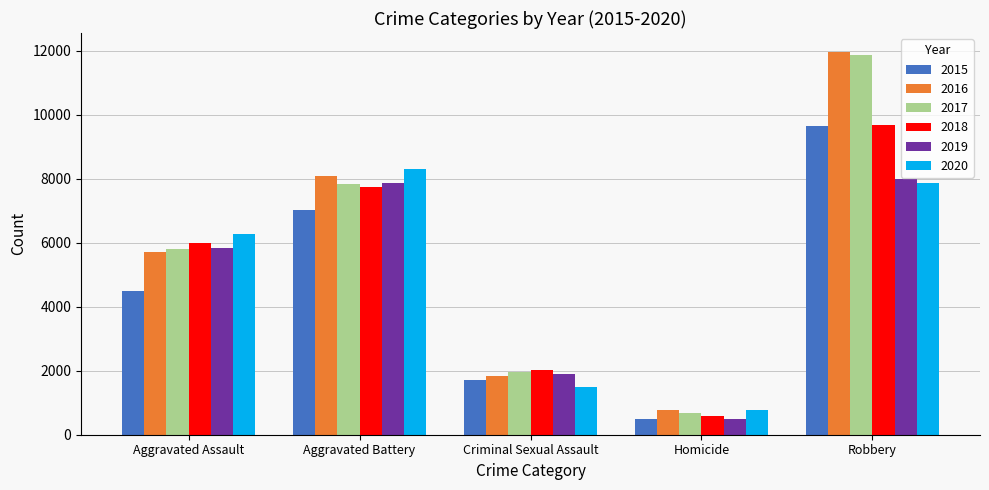

What position from the right is Criminal Sexual Assault?

3